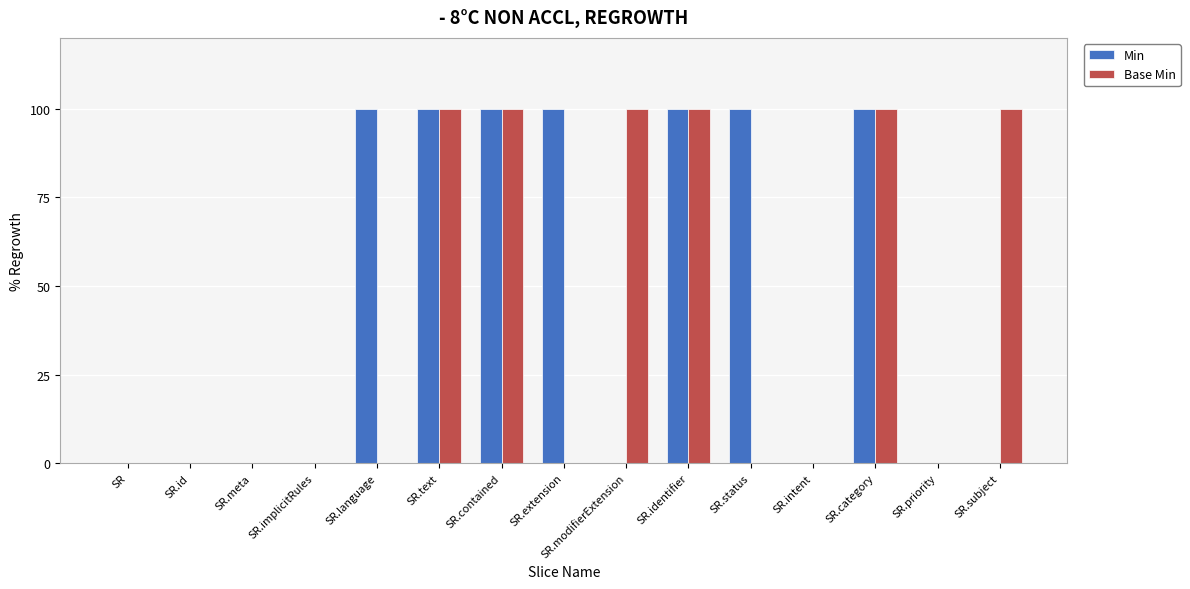

Which series has the largest total across all categories?

Min